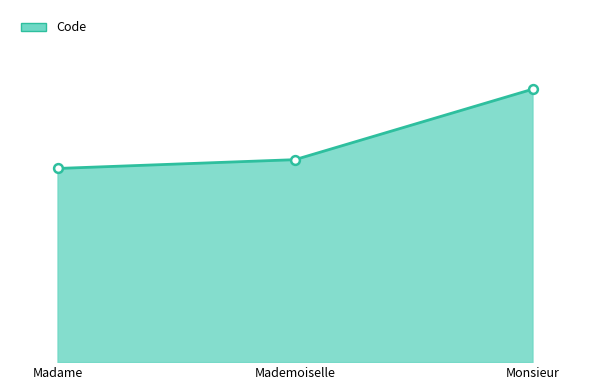

What is the change in value from Madame to Mademoiselle?

+1